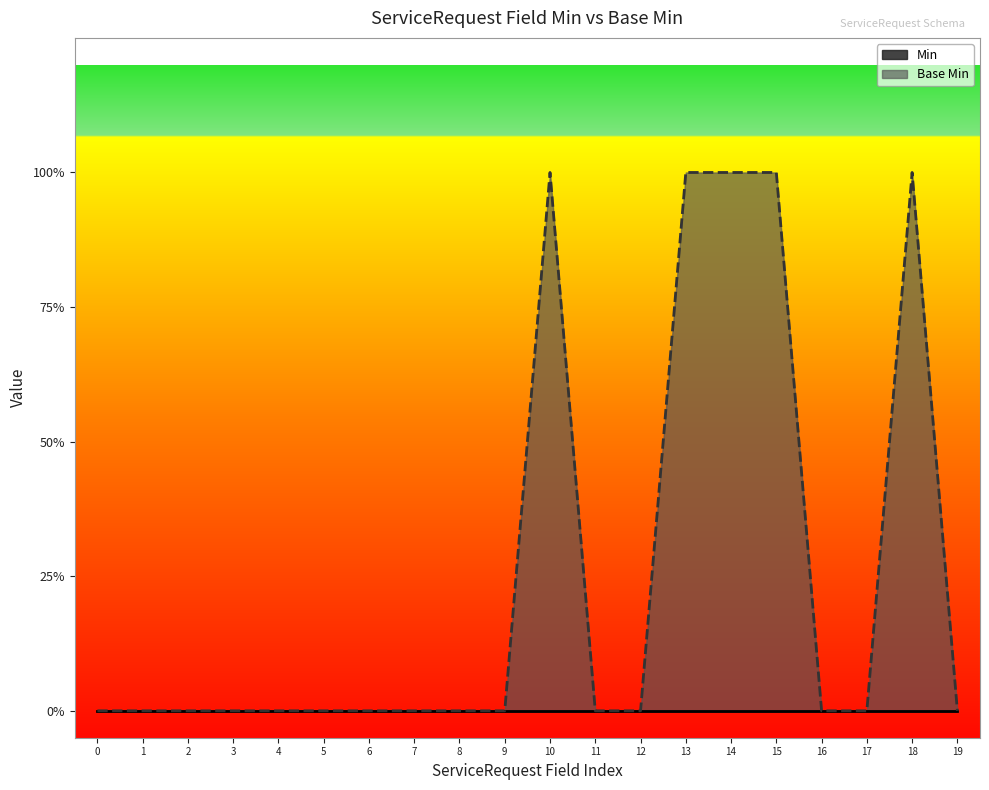

How many categories are shown in the chart?

20